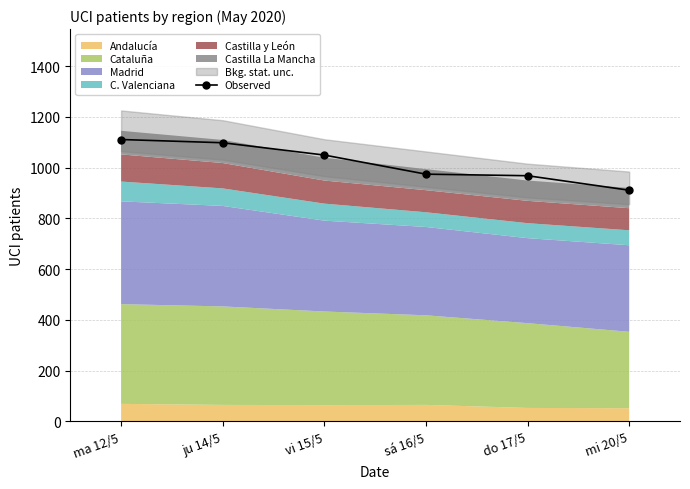

What is the difference between the values at ma 12/5 and vi 15/5?

61.3